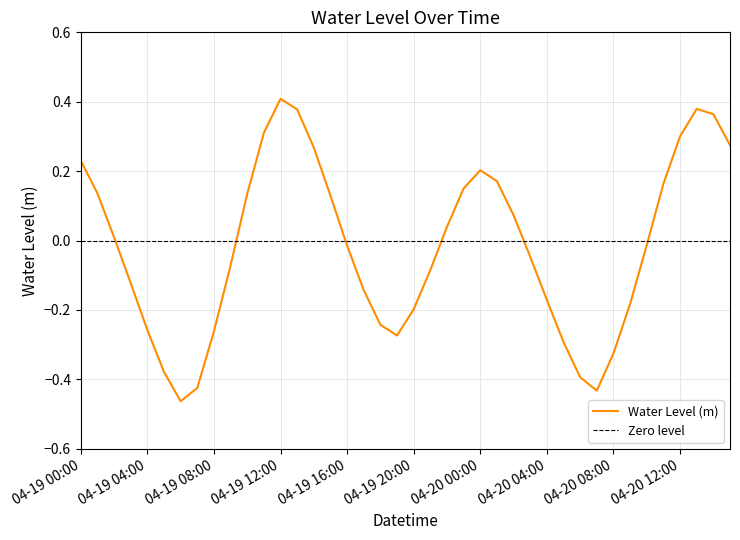

Where does the data first go above 0?

04-19 00:00